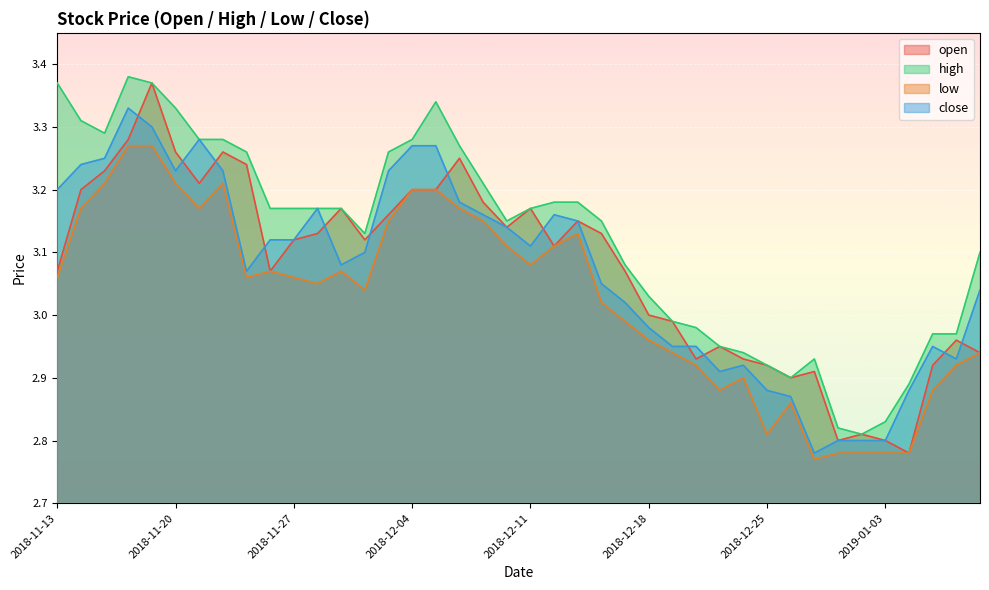

What is the sum of all open values?

123.0